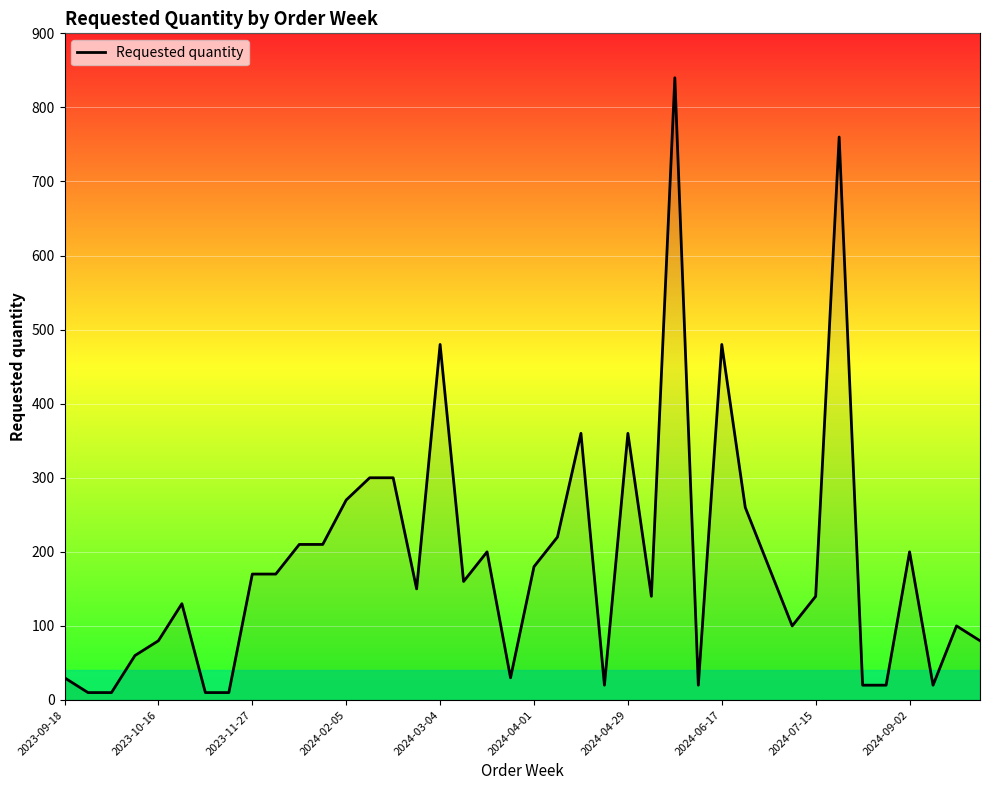

What is the greatest value displayed?

840